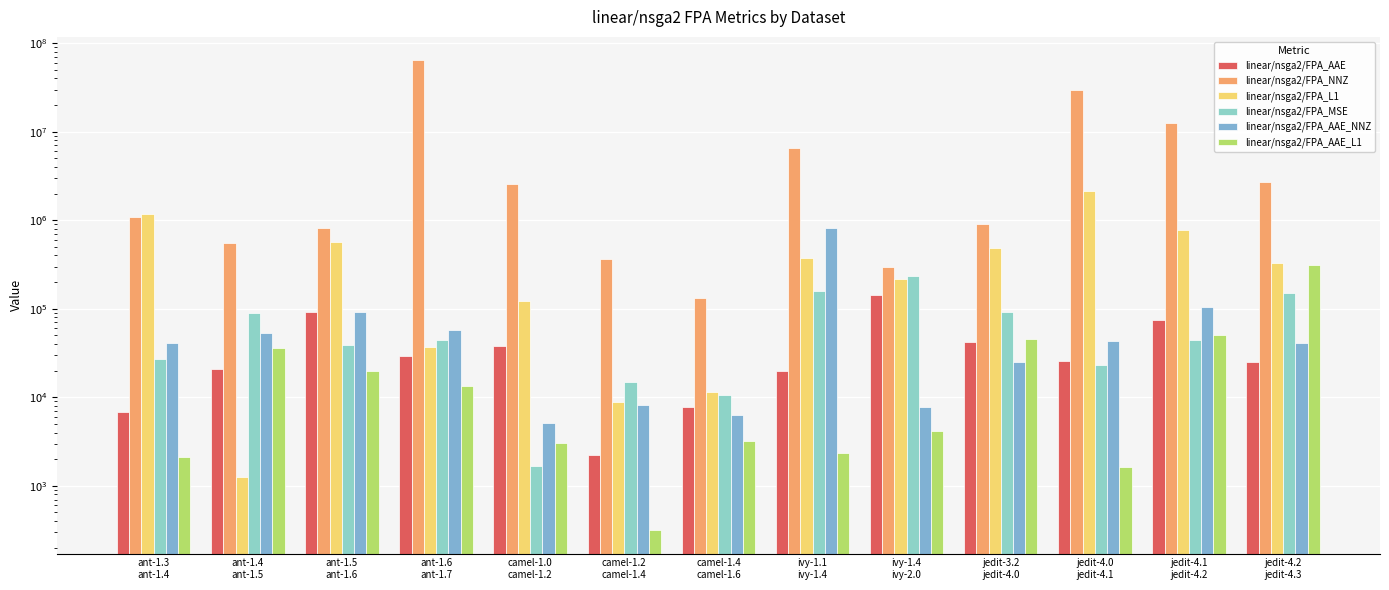

Which category has the lowest value across all series?

camel-1.2
camel-1.4